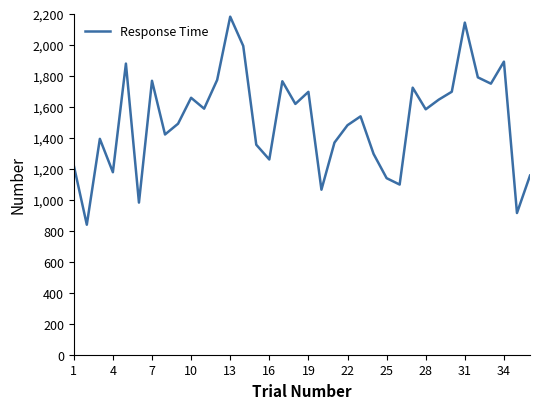

What is the difference between the maximum and minimum values?

1343.4